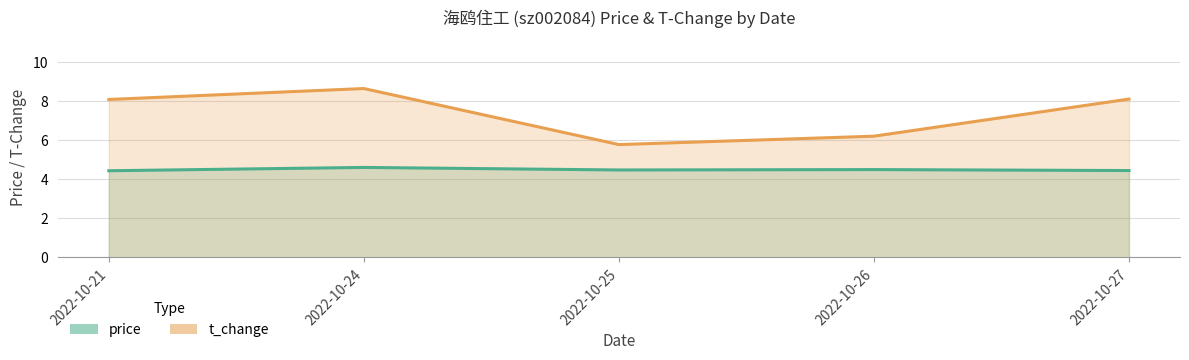

Which category has the highest value in the price series?

2022-10-24